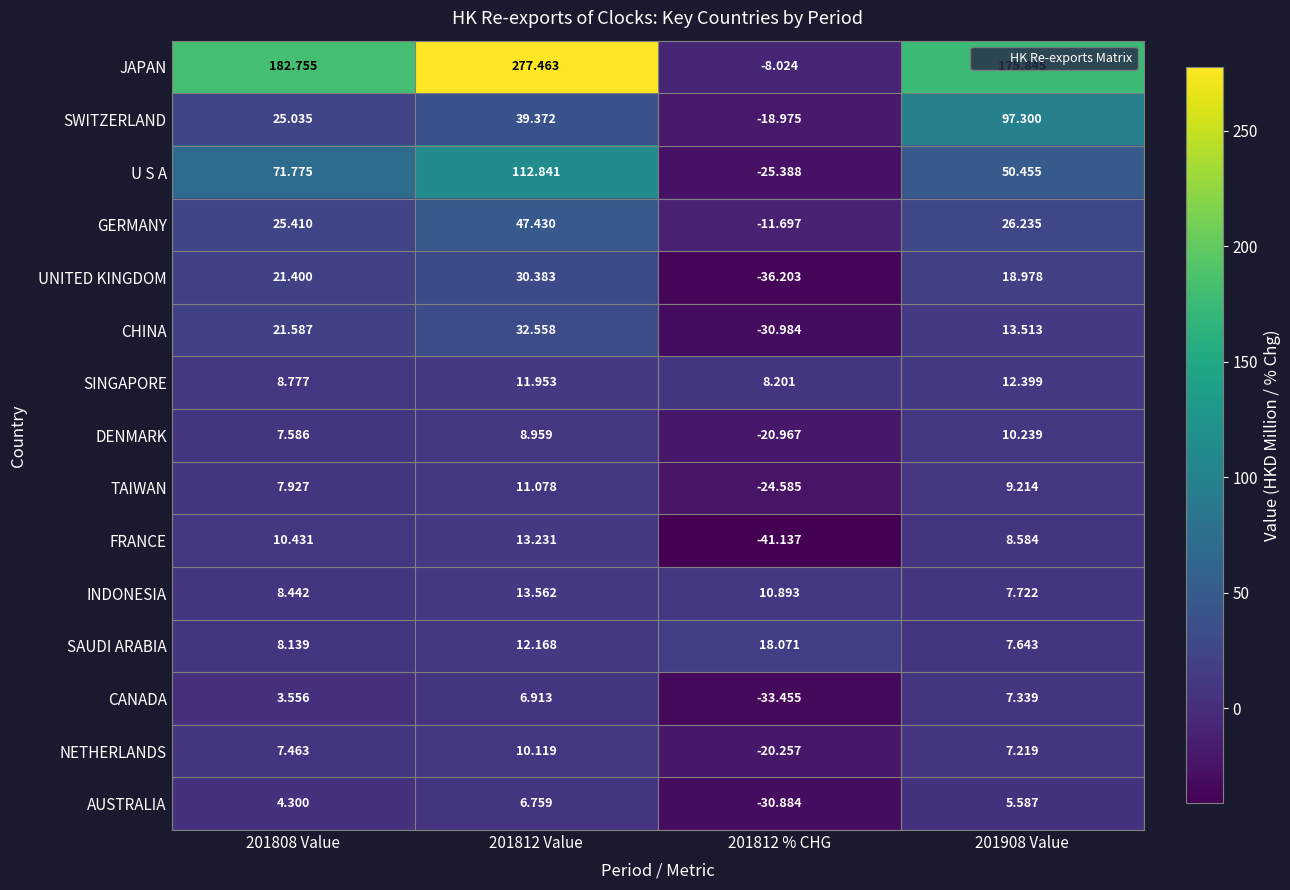

At how many categories does at least one series exceed 138?

3